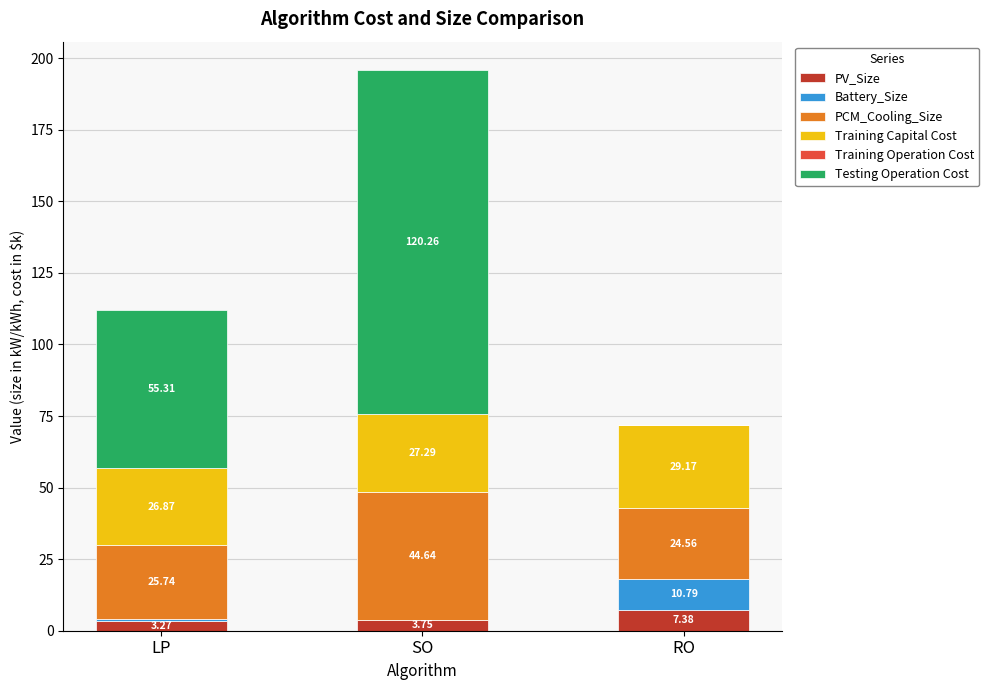

At which category is the sum across all series the highest?

SO